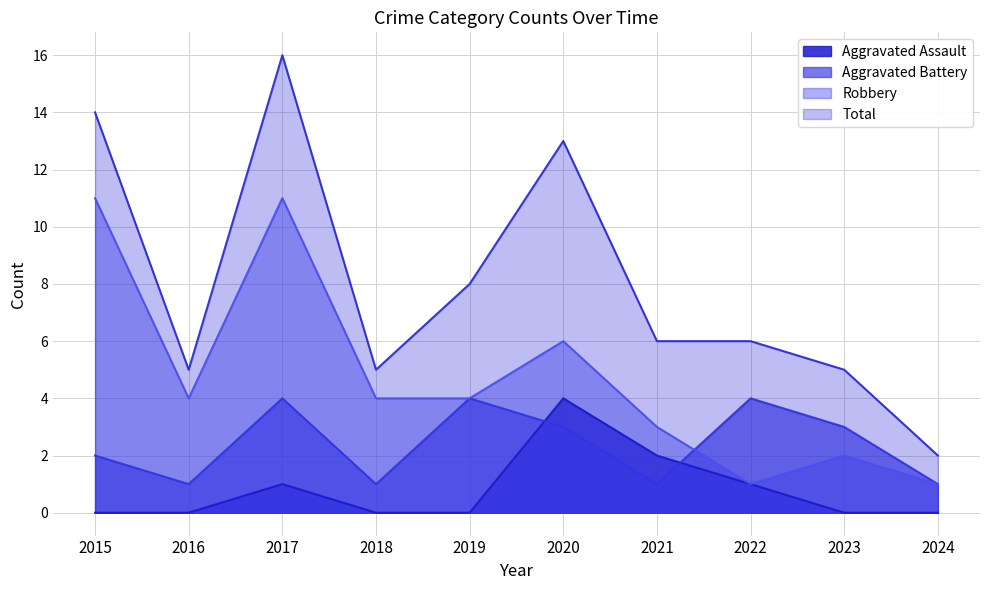

Which category has the highest value in the Aggravated Assault series?

2020